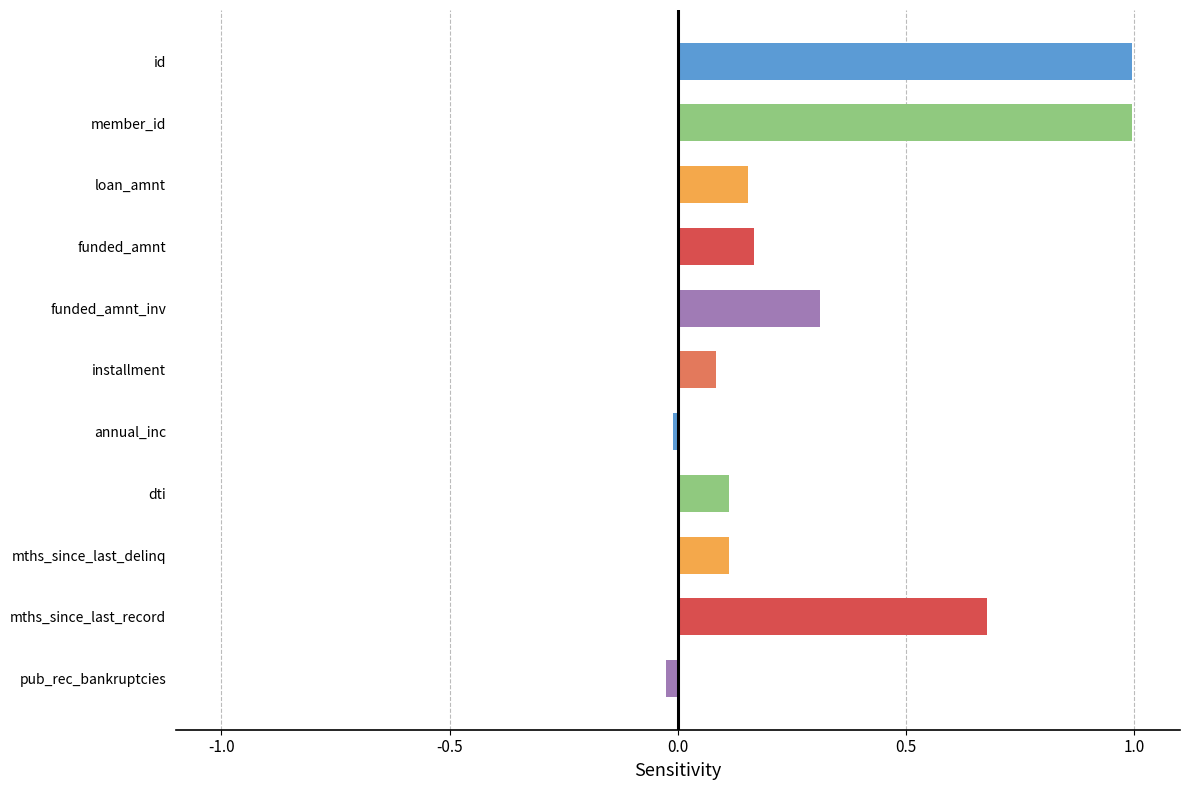

Rank the categories by value from highest to lowest.

id, member_id, mths_since_last_record, funded_amnt_inv, funded_amnt, loan_amnt, mths_since_last_delinq, dti, installment, annual_inc, pub_rec_bankruptcies